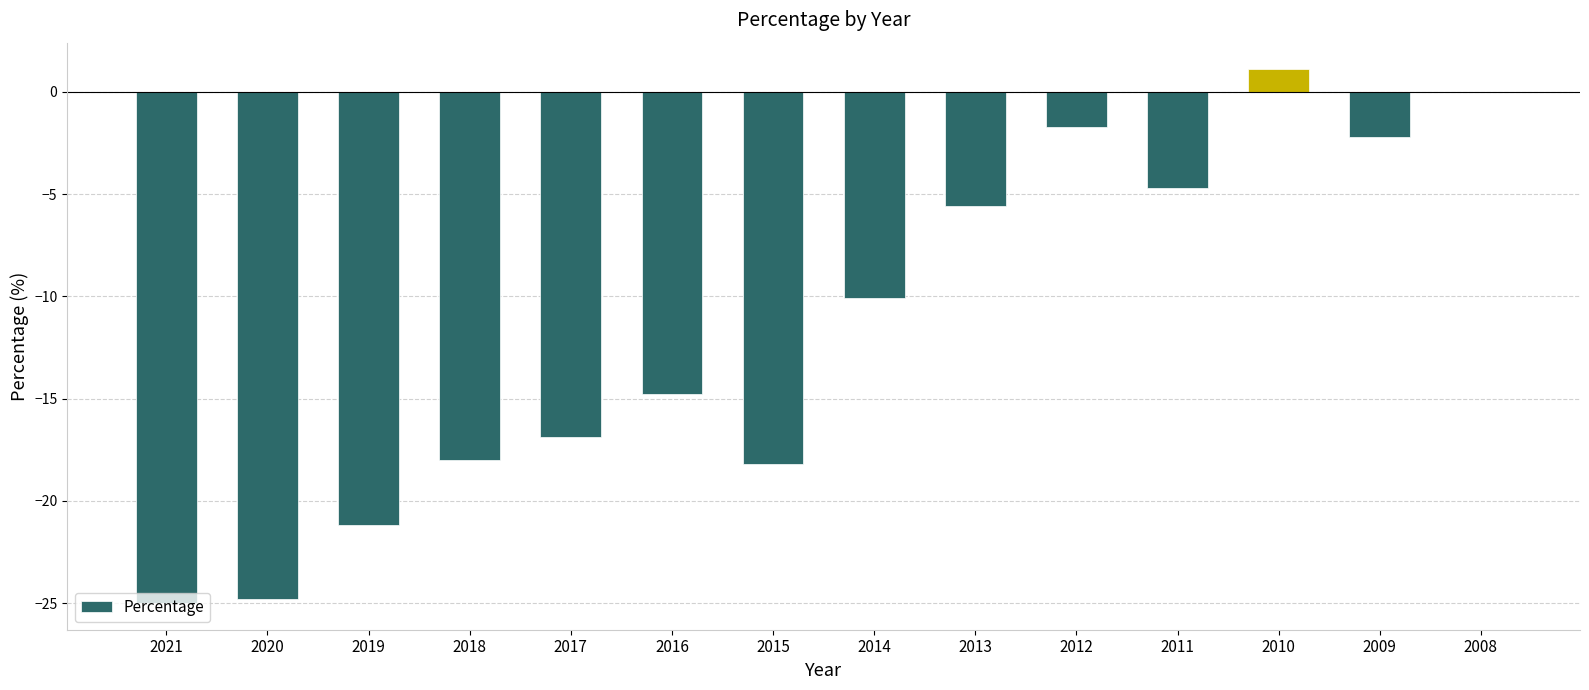

At which category does the chart reach its peak across all series?

2010